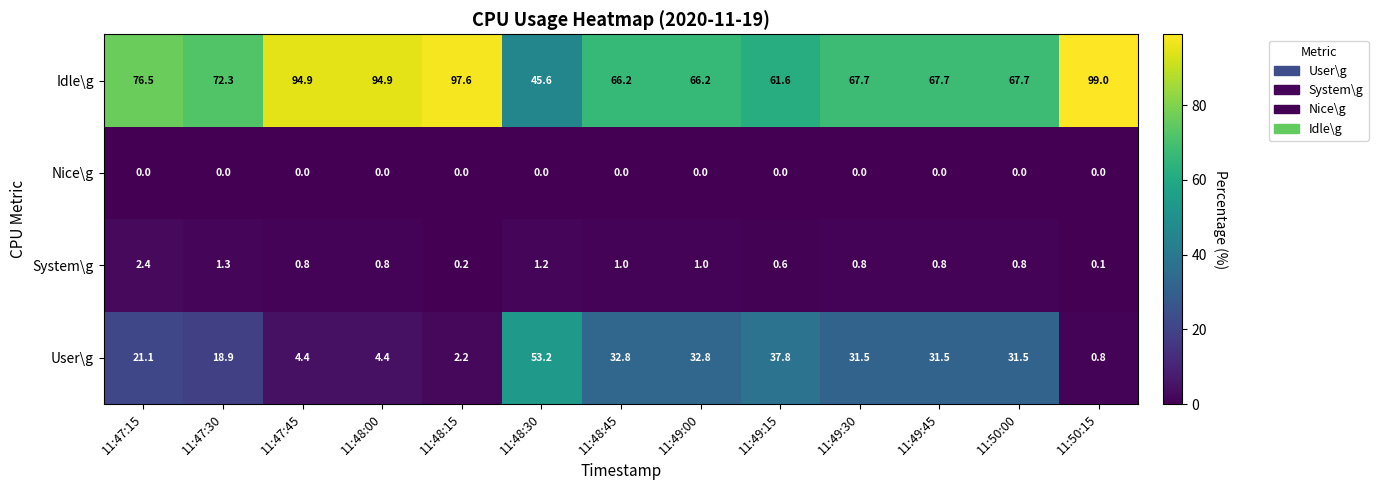

Which label corresponds to the largest value in the chart?

11:50:15